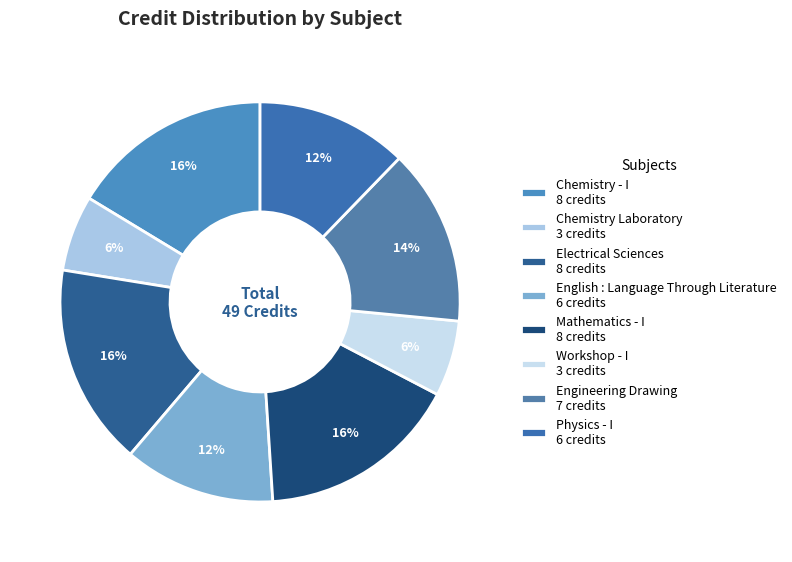

To the nearest percent, what portion does Mathematics - I represent?

16%